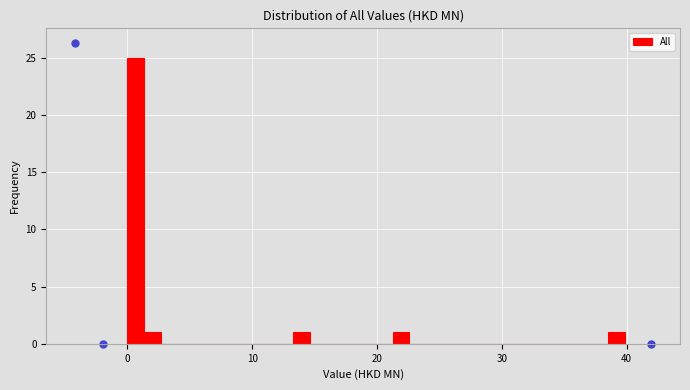

Around what value on the x-axis is the tallest bar? Give the approximate position of its centre, as read against the axis.

1